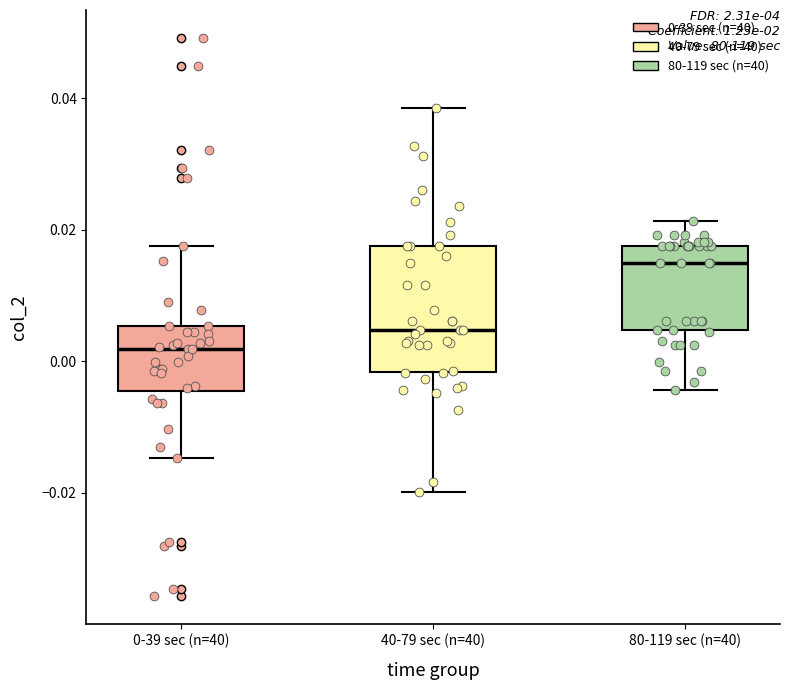

Reading left to right, transcribe this box plot: for each box, give where its median line is, the range the box spans, and where its two whiskers end, as read against the y-axis. The values are not printed on the chart, so give them approximately, as read against the axis.

0-39 sec (n=40): median 0.002, box -0.004 to 0.006, whiskers -0.014 to 0.018
40-79 sec (n=40): median 0.004, box -0.002 to 0.018, whiskers -0.020 to 0.038
80-119 sec (n=40): median 0.014, box 0.004 to 0.018, whiskers -0.004 to 0.022